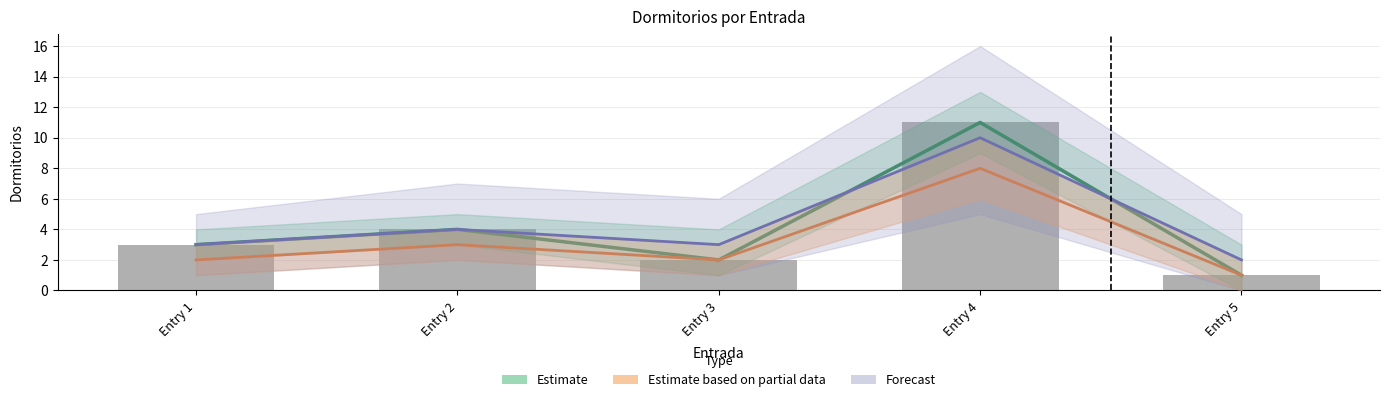

How many values in the Estimate series are below 3?

2